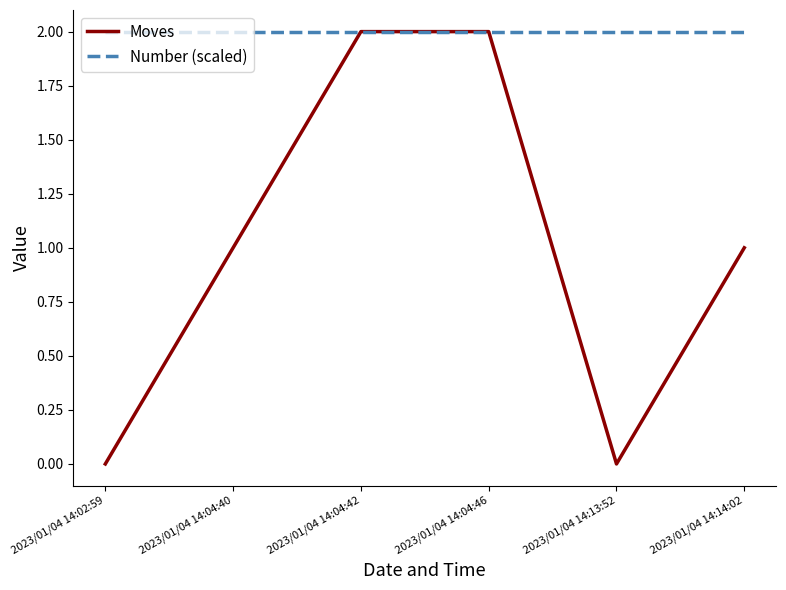

Reading left to right, what are all the values shown in this chart?

Moves: 0	1	2	2	0	1
Number (scaled): 2	2	2	2	2	2